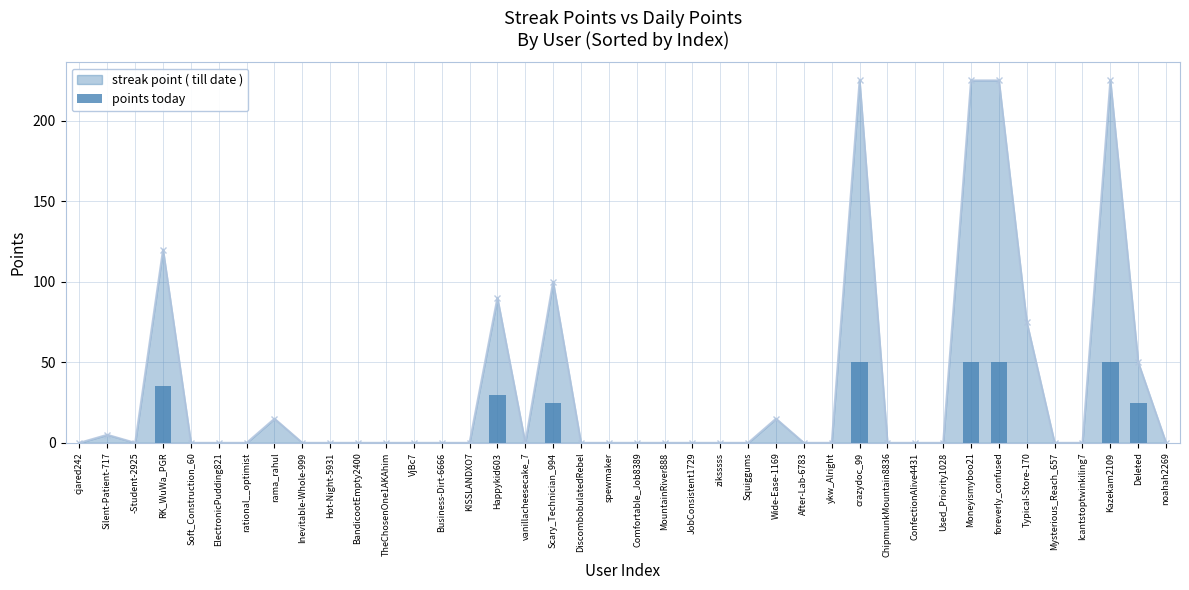

Count the number of data series in this chart.

2